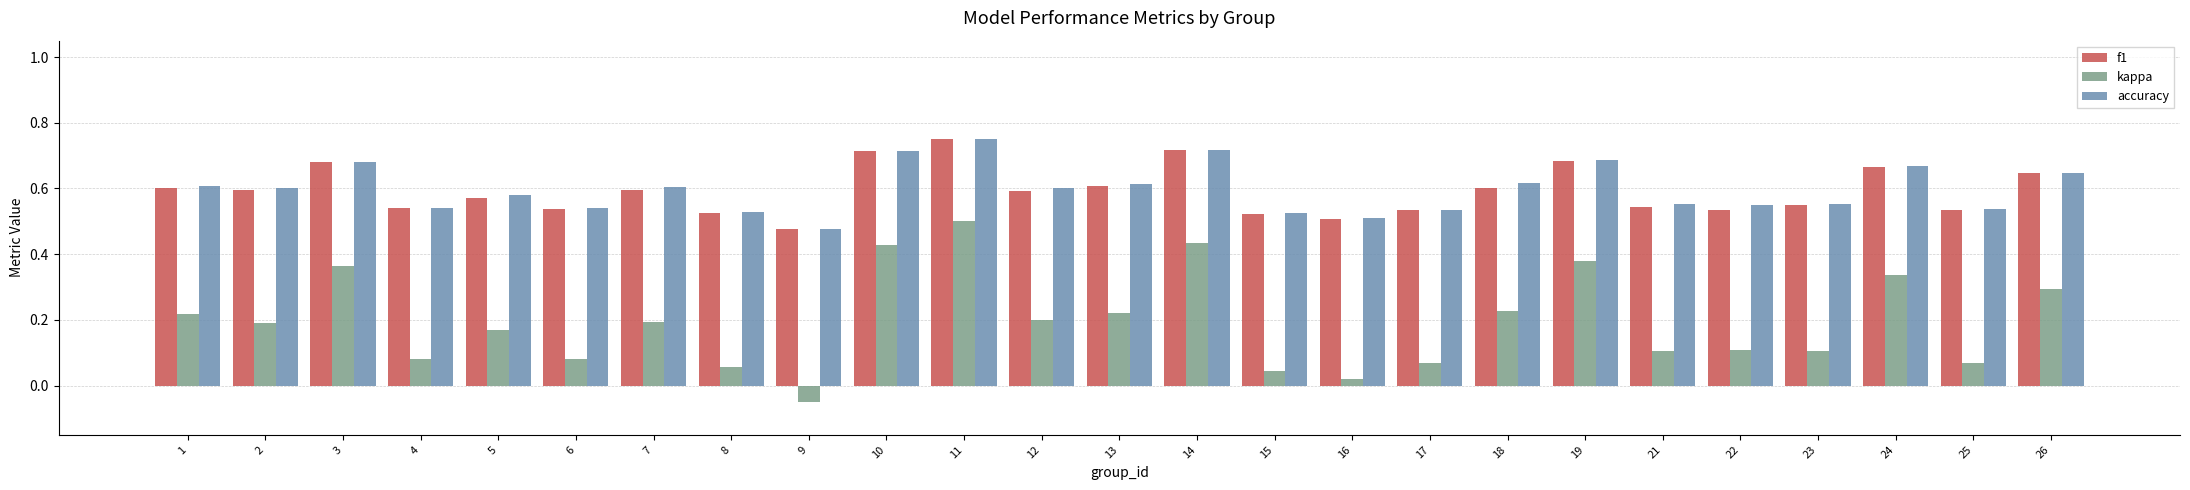

How many data points in kappa are above 0?

24